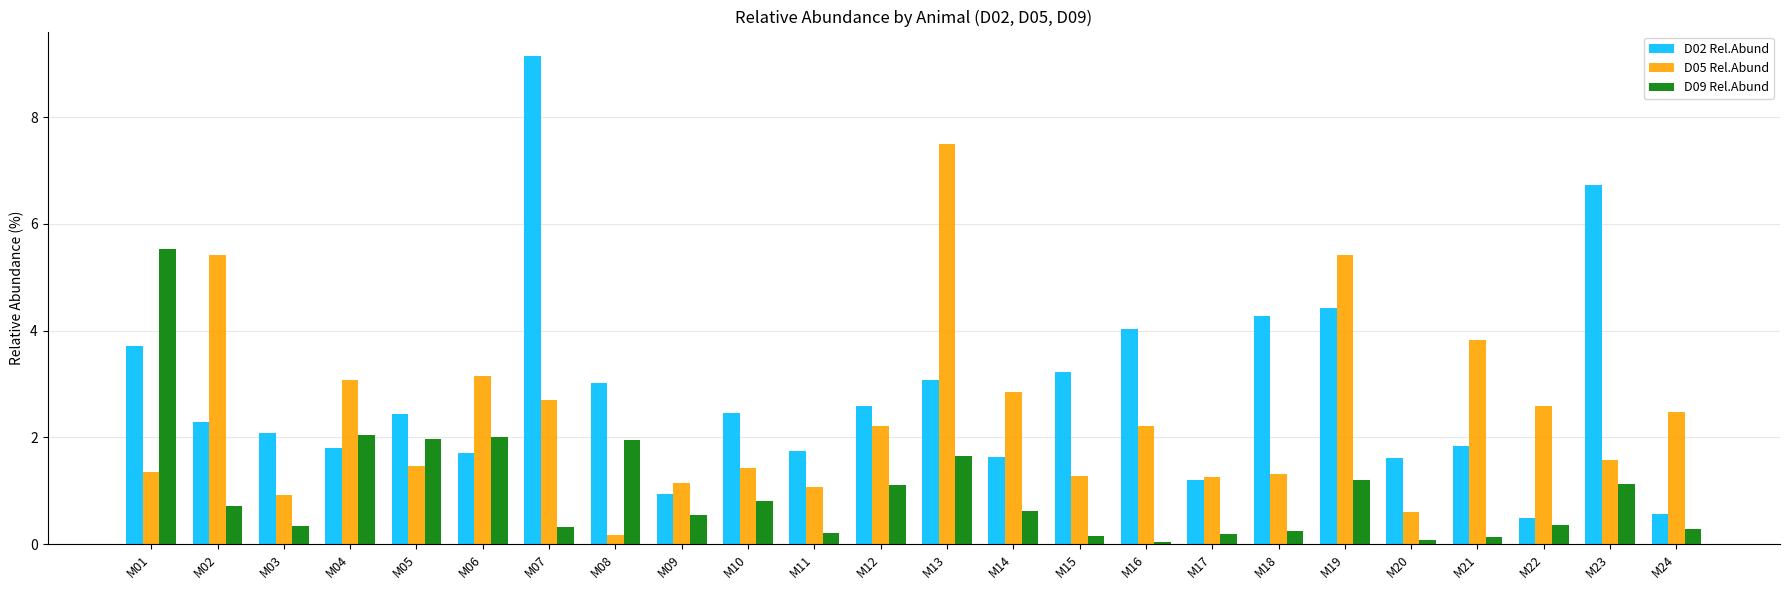

Which series has the widest spread of values?

D02 Rel.Abund